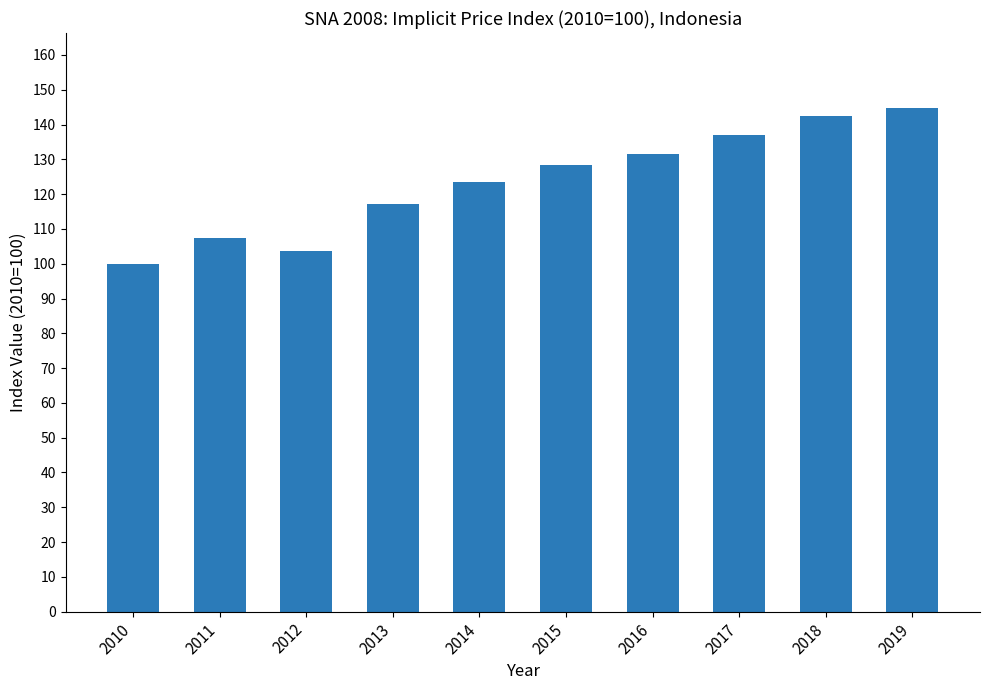

How many data points does each series have?

10